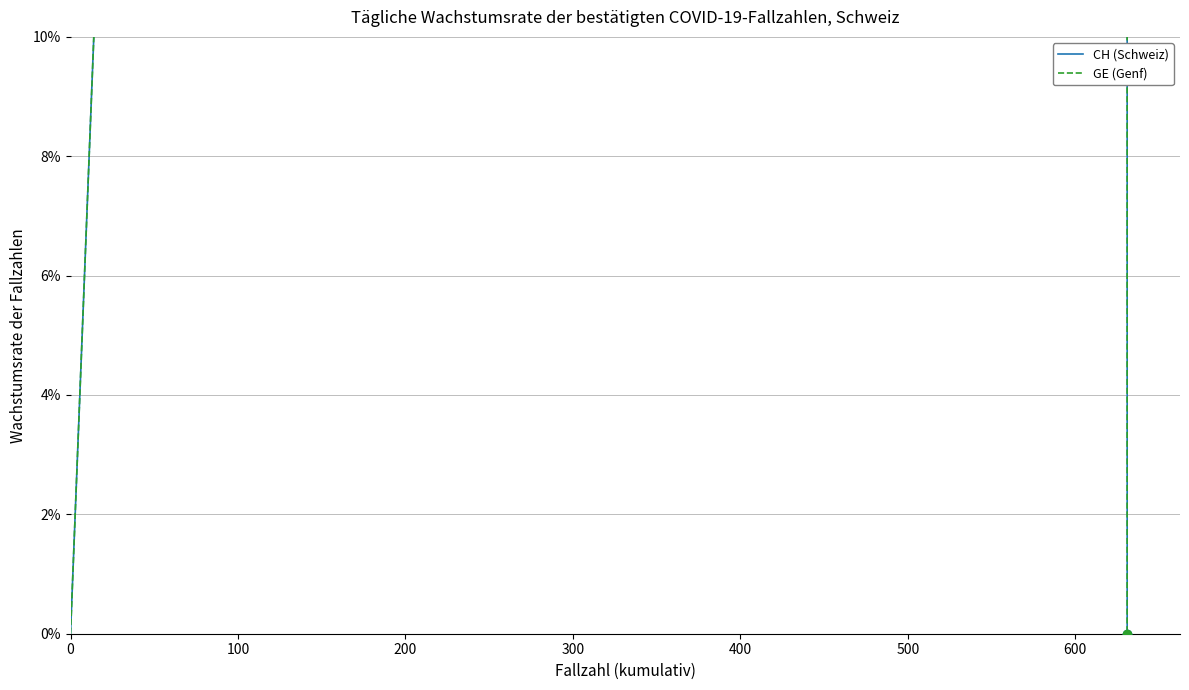

Where is CH (Schweiz) nearest to the value 1?

100